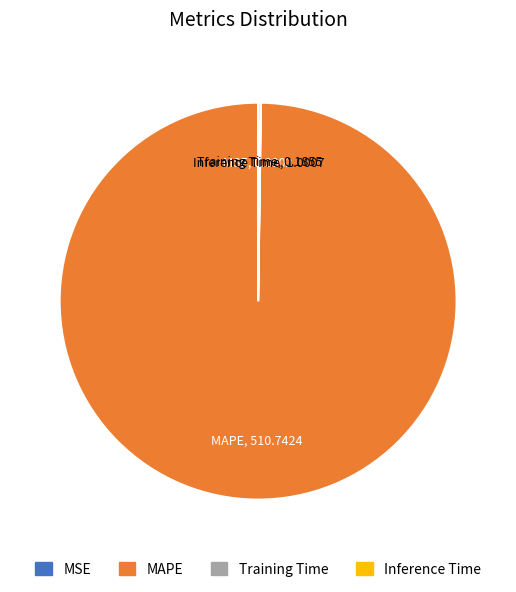

Which category has the biggest portion of the pie?

MAPE